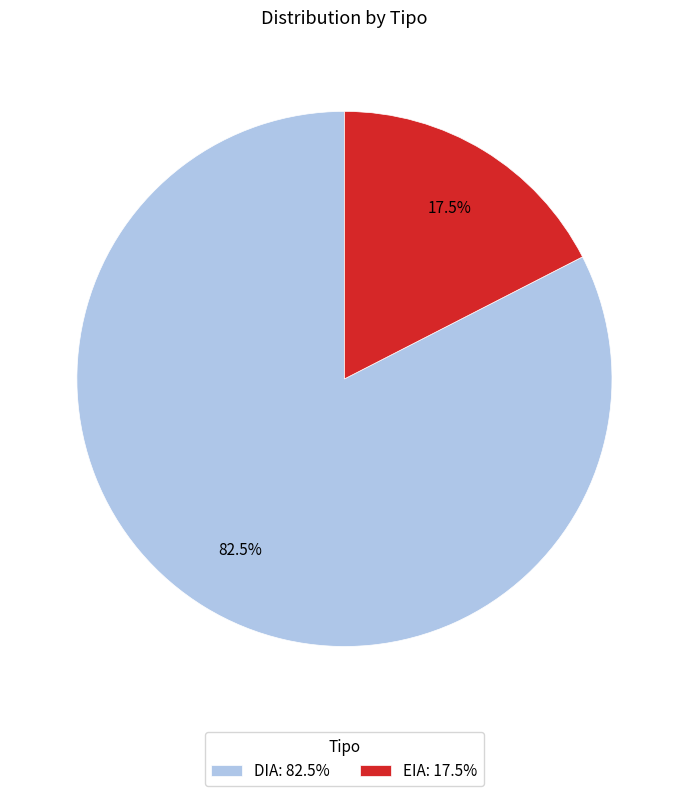

Which category has the smallest portion of the pie?

EIA